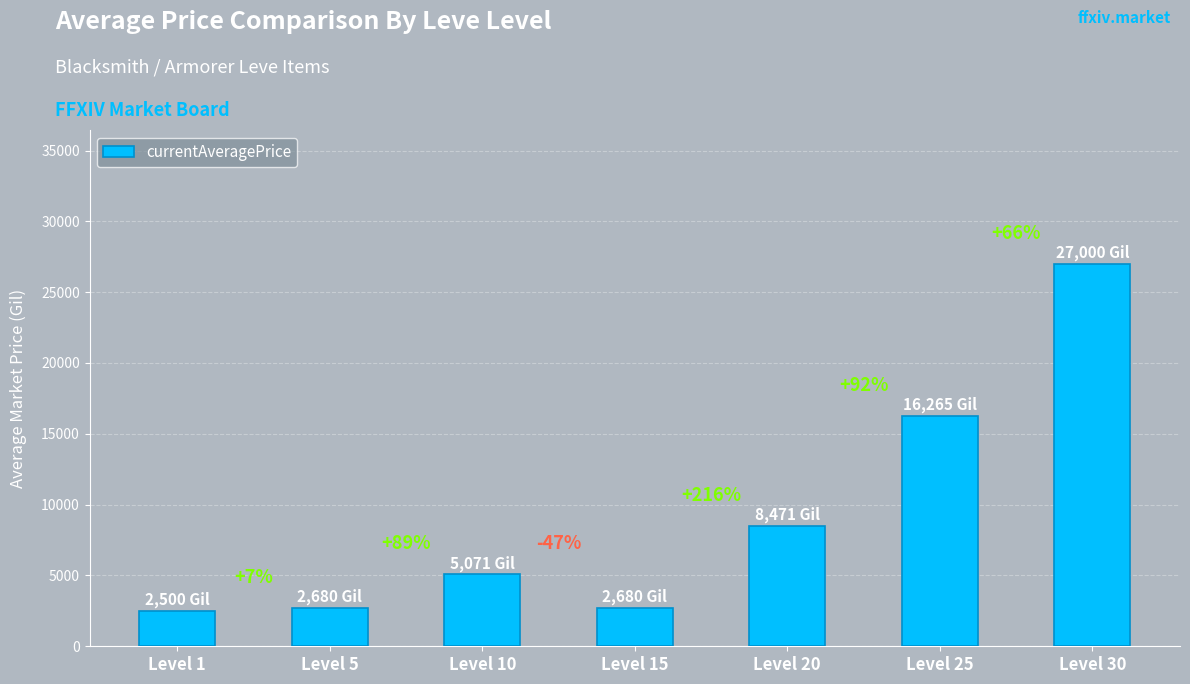

How many bars are there in total?

7